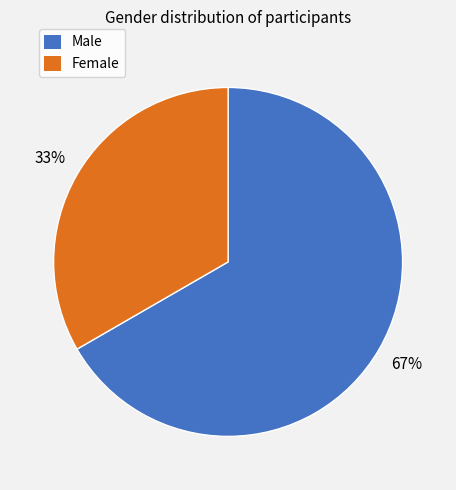

To the nearest percent, what is the average slice percentage?

50%